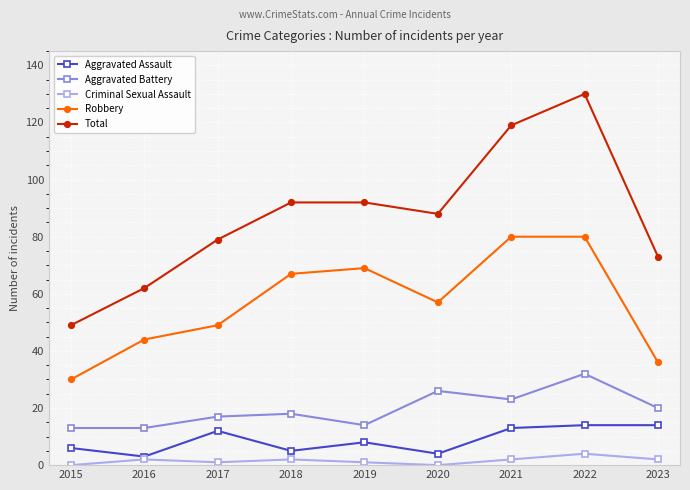

In Criminal Sexual Assault, how many points are higher than both neighbors (excluding endpoints)?

3